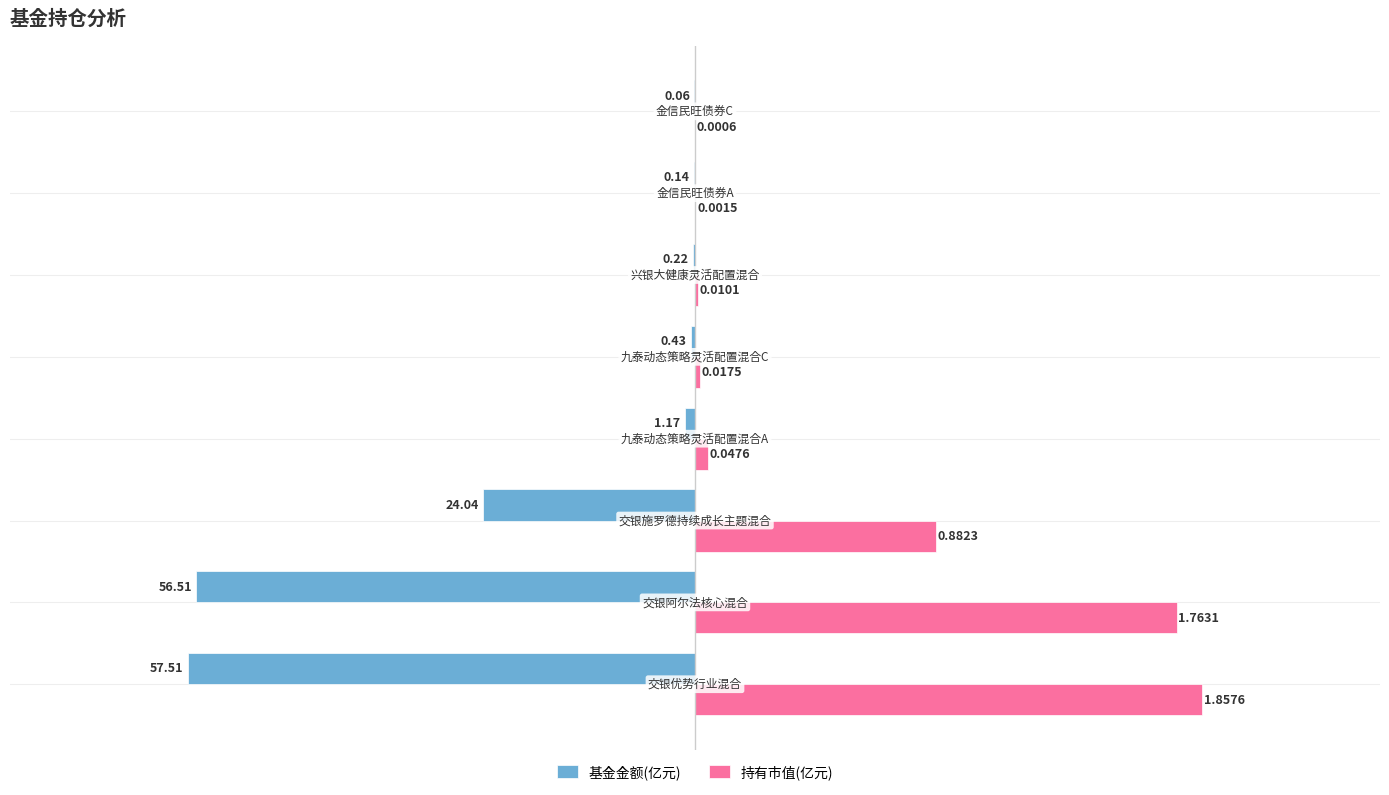

Which series has the largest range (max minus min)?

持有市值(亿元)